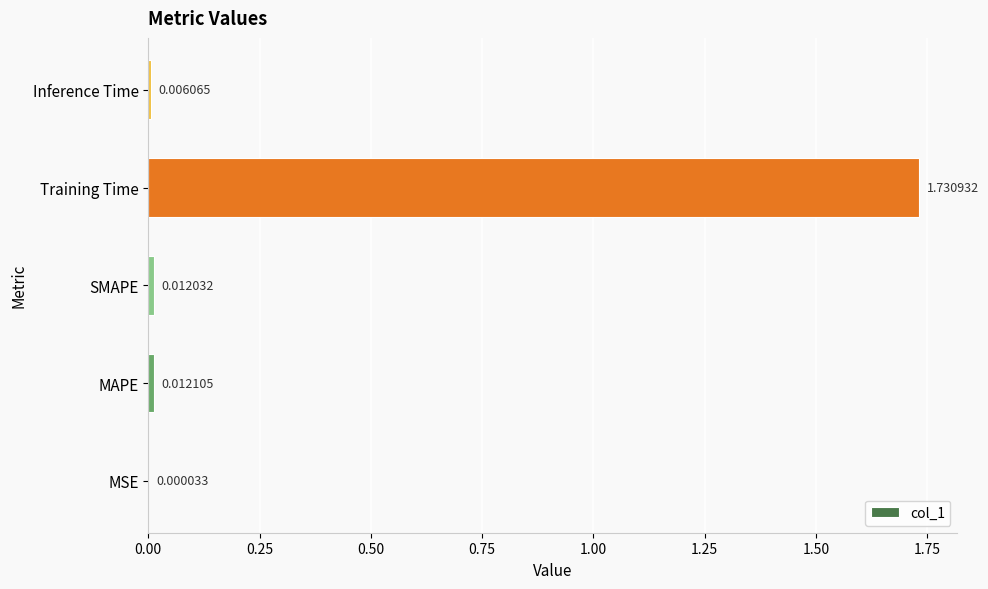

At which label is the value closest to 0?

MSE